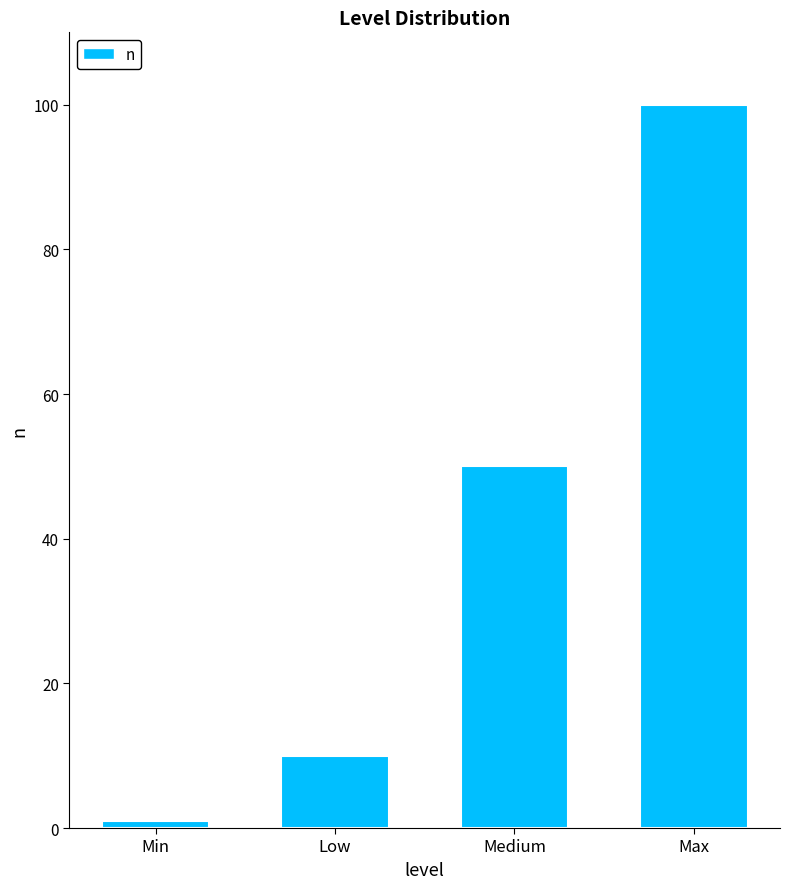

Reading left to right, what are all the values shown in this chart?

Min=1	Low=10	Medium=50	Max=100